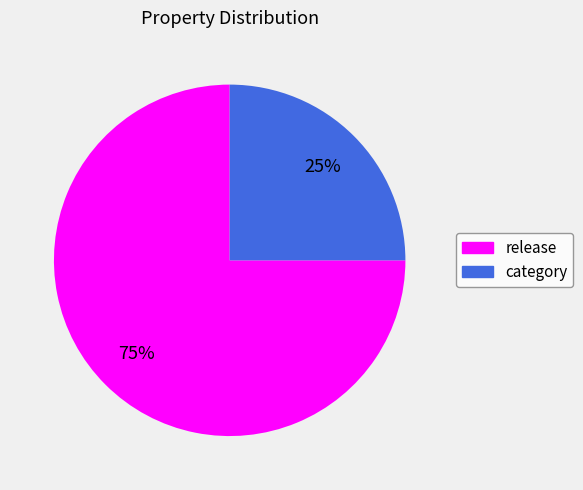

To the nearest percent, what percentage of the pie is category?

25%